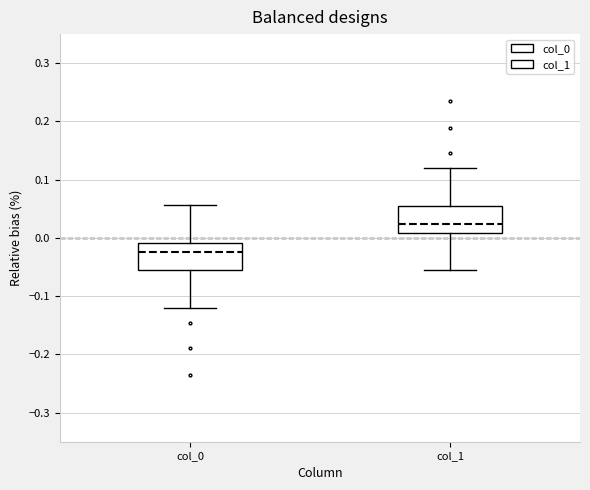

Reading left to right, transcribe this box plot: for each box, give where its median line is, the range the box spans, and where its two whiskers end, as read against the y-axis. The values are not printed on the chart, so give them approximately, as read against the axis.

col_0: median -0.02, box -0.05 to -0.01, whiskers -0.12 to 0.06
col_1: median 0.02, box 0.01 to 0.05, whiskers -0.06 to 0.12